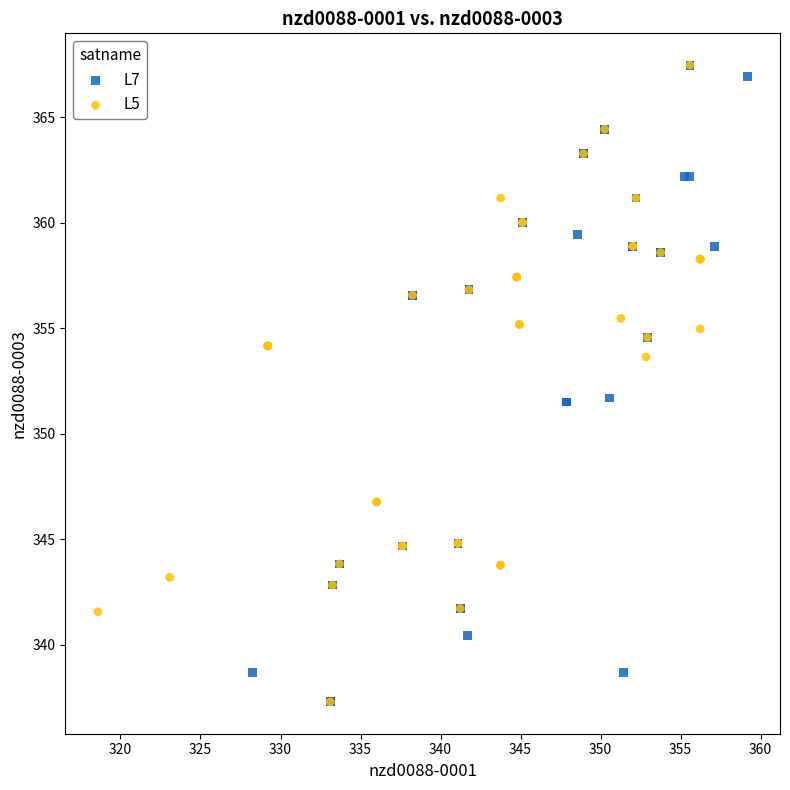

Which series has the largest Y range (max minus min)?

L7